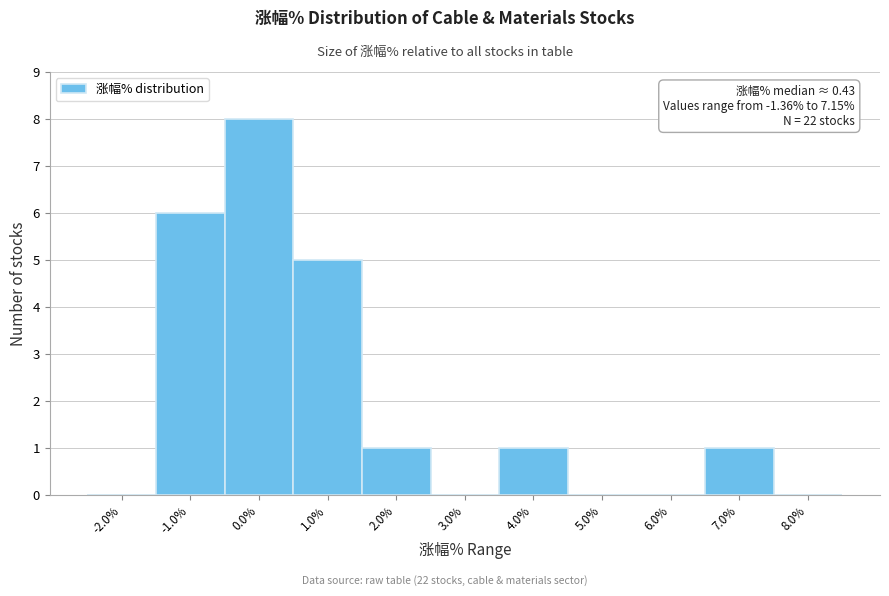

Over which range of the x-axis is the bar tallest?

-0.5 to 0.5